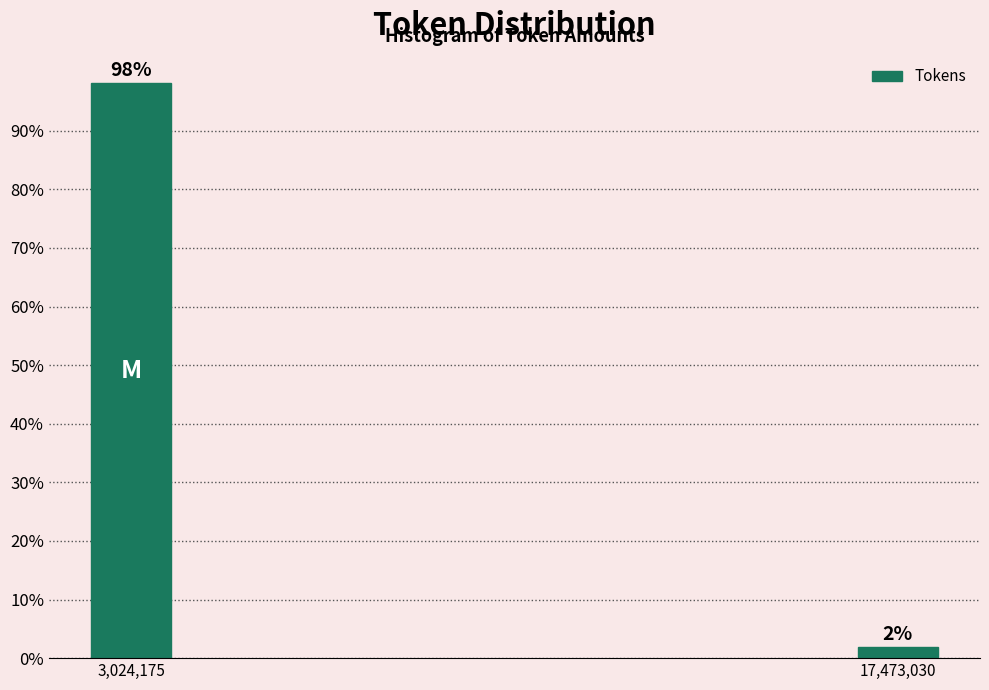

At which category does the chart reach its peak across all series?

3,024,175